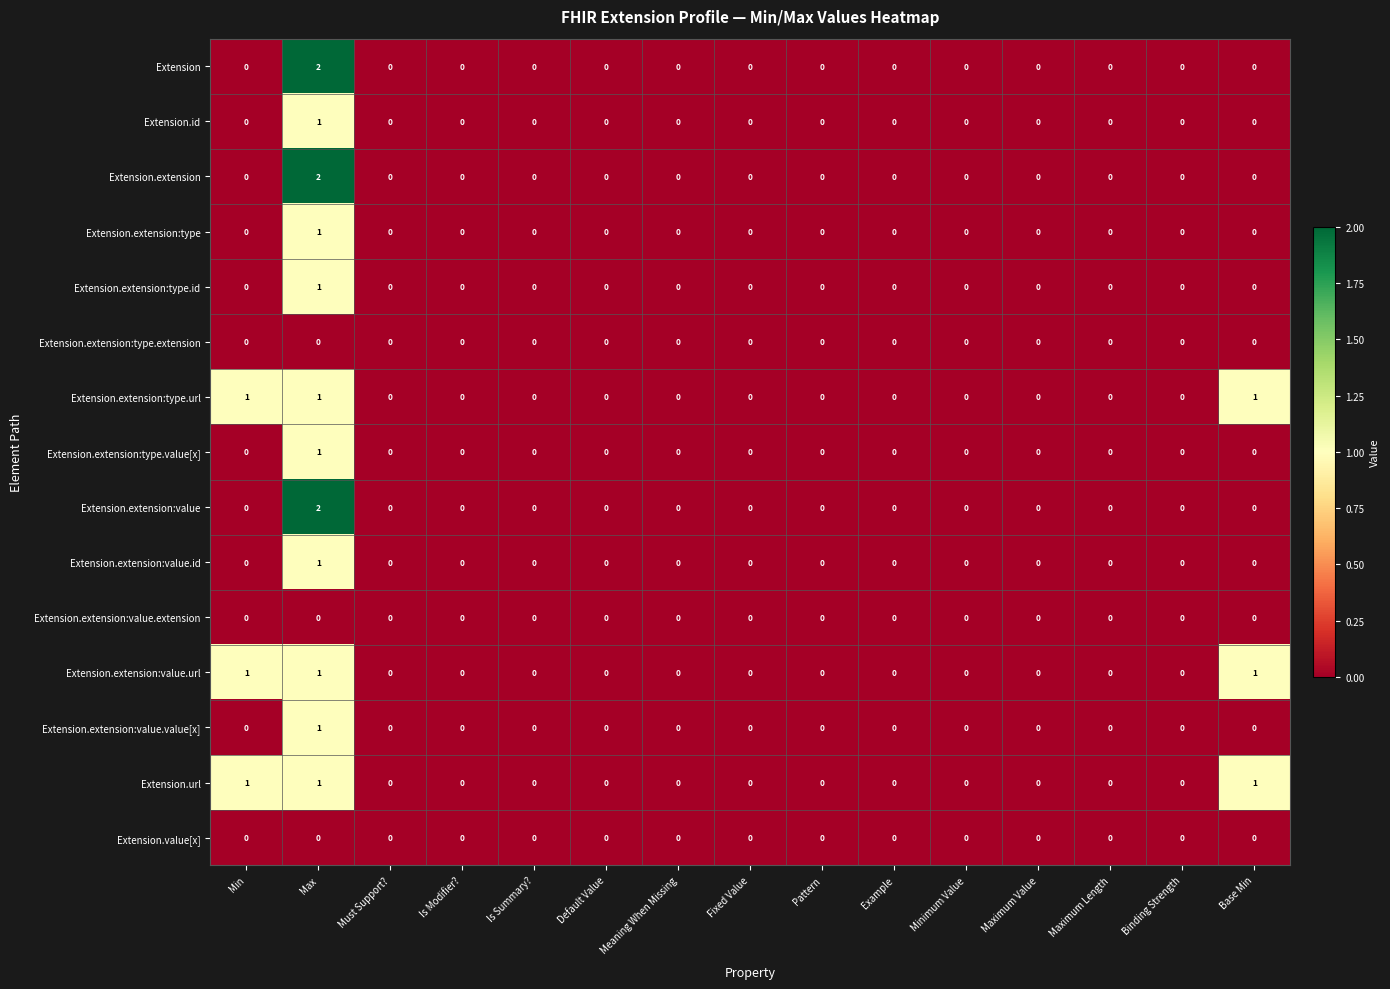

What is the sum of all Extension.extension:value.url values?

3